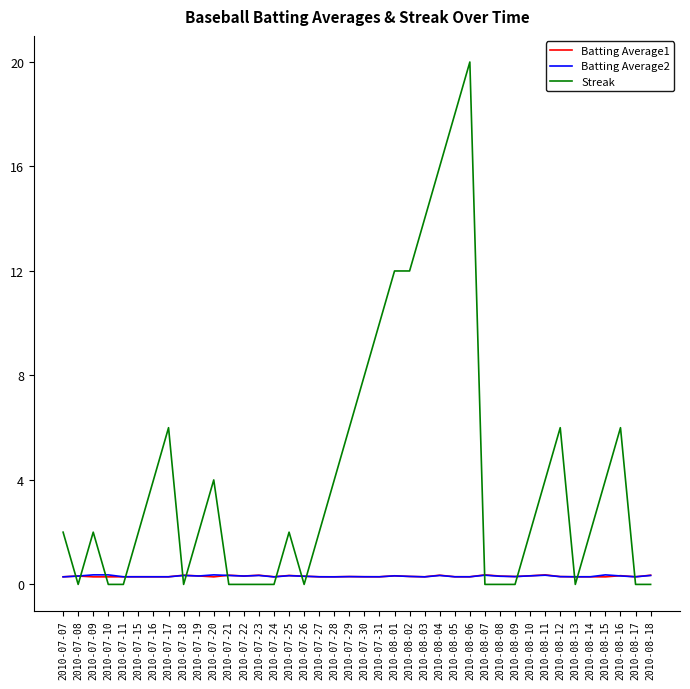

True or false: Batting Average2 has a value of 0.3 at 2010-07-11.

True